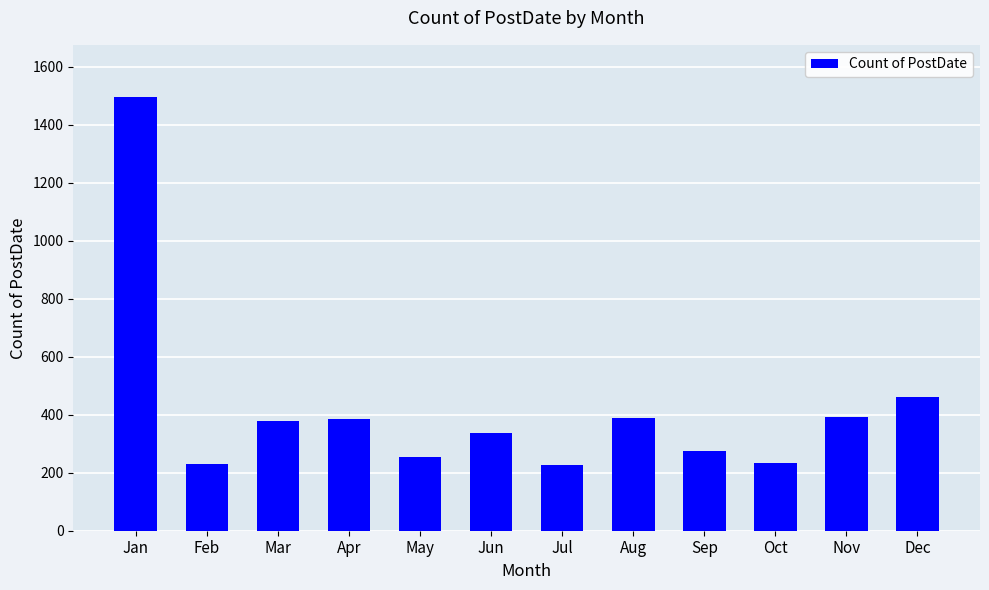

What is the sum of the values at Jun and Jul?

563